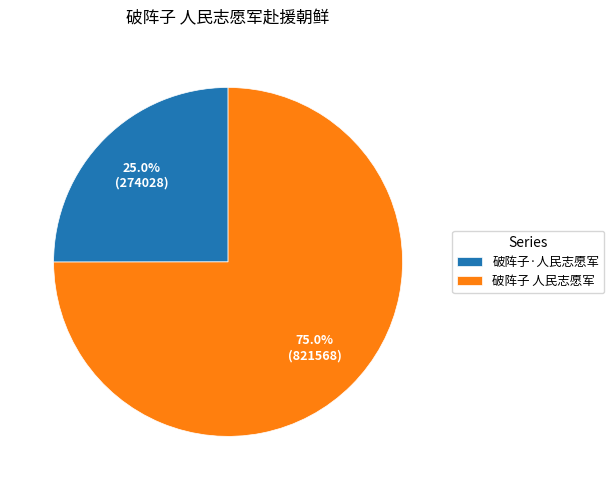

Between 破阵子 人民志愿军 and 破阵子·人民志愿军, which is larger?

破阵子 人民志愿军